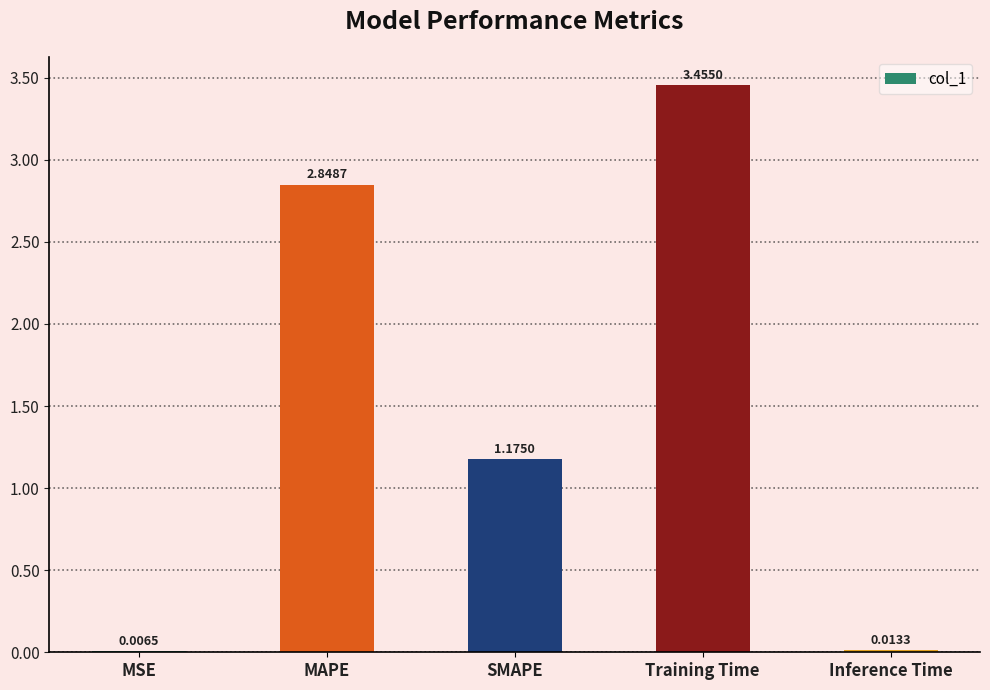

Where does the data first go above 1?

MAPE